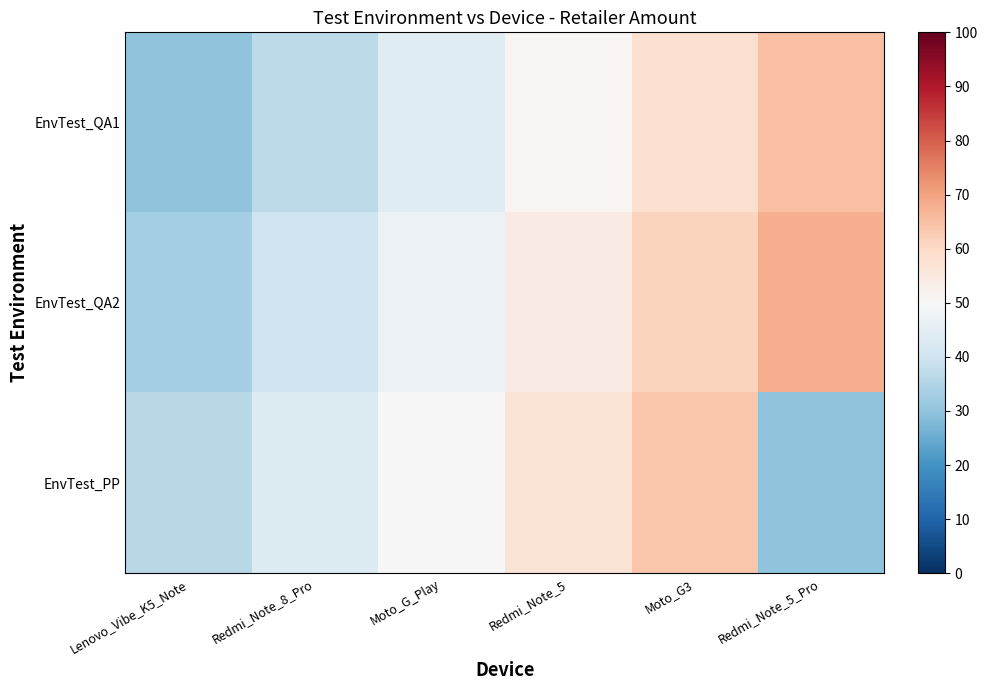

At which category is the sum across all series the highest?

Moto_G3